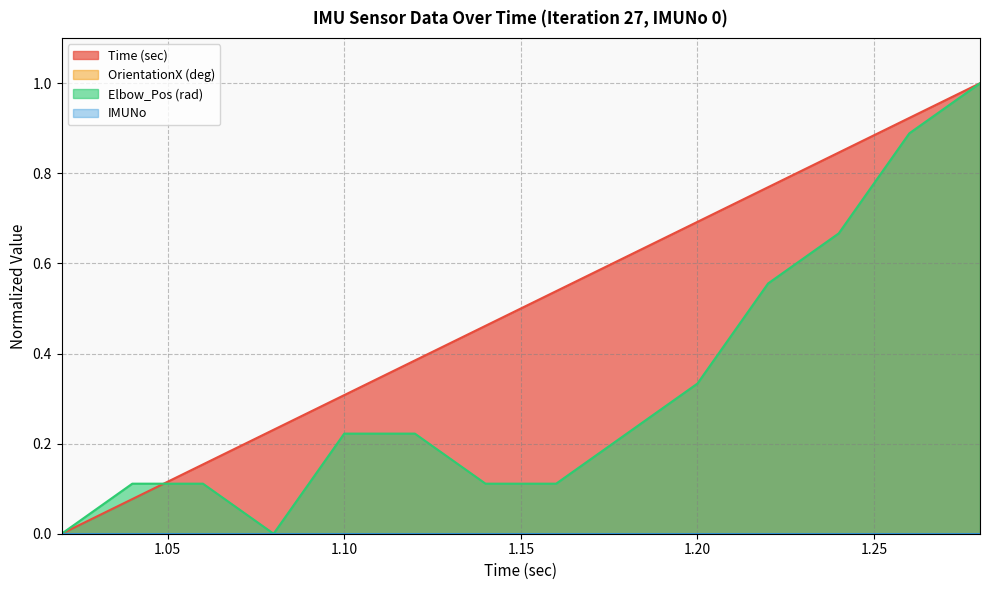

Which series changed the most between 1.02 and 1.18?

Time (sec)